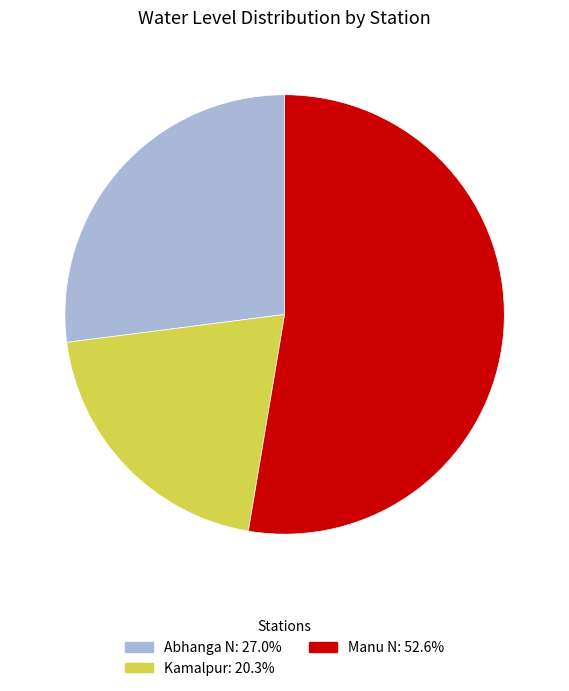

Which slice is the smallest?

Kamalpur